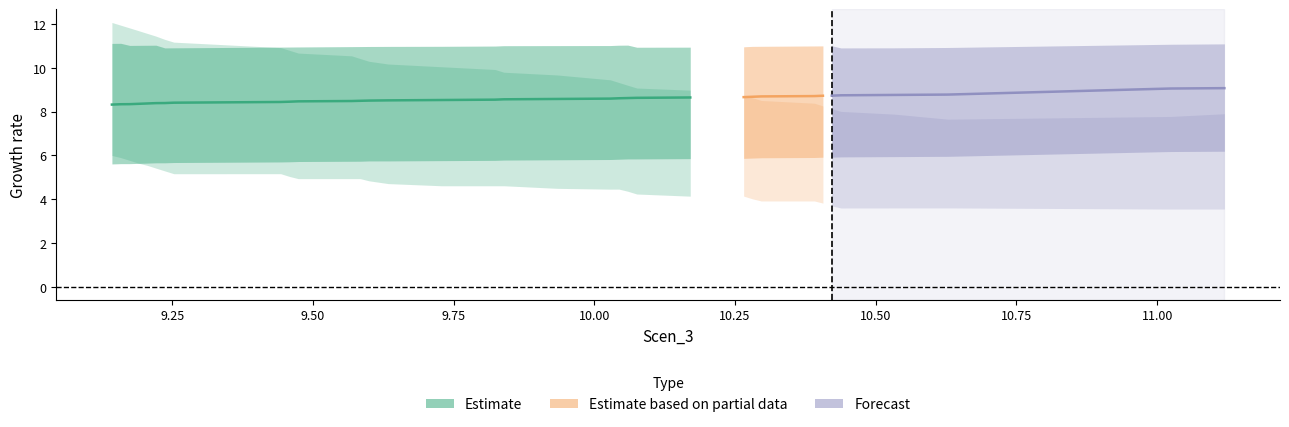

The Scen_6 series shows 10.0 at 16. True or false?

False